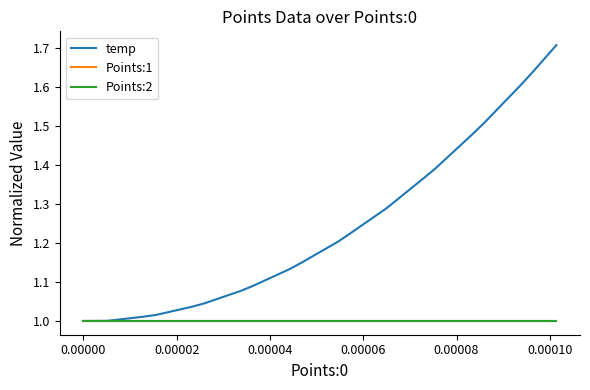

Reading left to right, list all the values displayed in this chart.

temp: 1.0	1.0	1.0	1.0	1.0	1.0	1.0	1.0	1.0	1.0	1.0	1.1	1.1	1.1	1.1	1.1	1.1	1.1	1.1	1.2	1.2	1.2	1.2	1.2	1.3	1.3	1.3	1.3	1.4	1.4	1.4	1.4	1.5	1.5	1.5	1.6	1.6	1.6	1.7	1.7
Points:1: 1.0	1.0	1.0	1.0	1.0	1.0	1.0	1.0	1.0	1.0	1.0	1.0	1.0	1.0	1.0	1.0	1.0	1.0	1.0	1.0	1.0	1.0	1.0	1.0	1.0	1.0	1.0	1.0	1.0	1.0	1.0	1.0	1.0	1.0	1.0	1.0	1.0	1.0	1.0	1.0
Points:2: 1.0	1.0	1.0	1.0	1.0	1.0	1.0	1.0	1.0	1.0	1.0	1.0	1.0	1.0	1.0	1.0	1.0	1.0	1.0	1.0	1.0	1.0	1.0	1.0	1.0	1.0	1.0	1.0	1.0	1.0	1.0	1.0	1.0	1.0	1.0	1.0	1.0	1.0	1.0	1.0